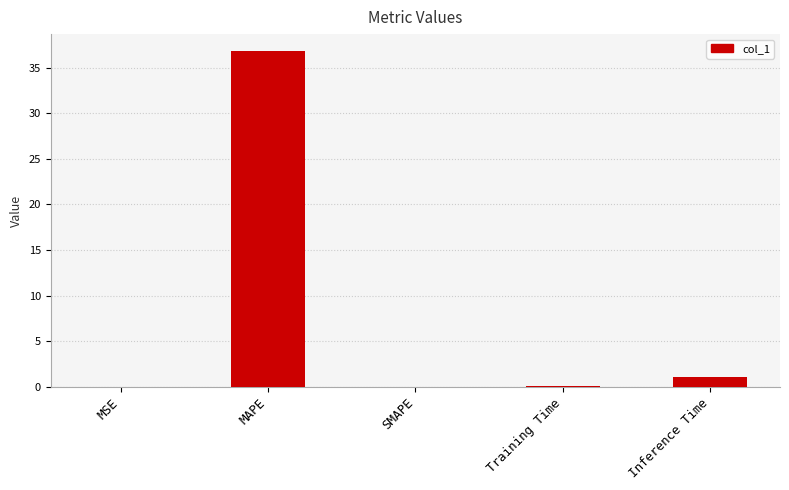

What value does the data have at MAPE?

36.8